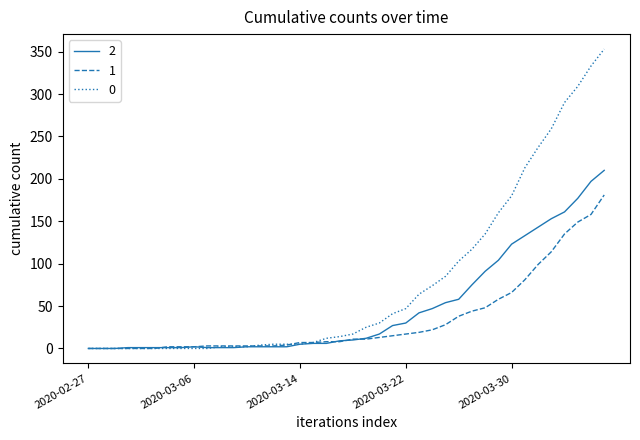

List the series in order of their overall mean, highest first.

0, 2, 1